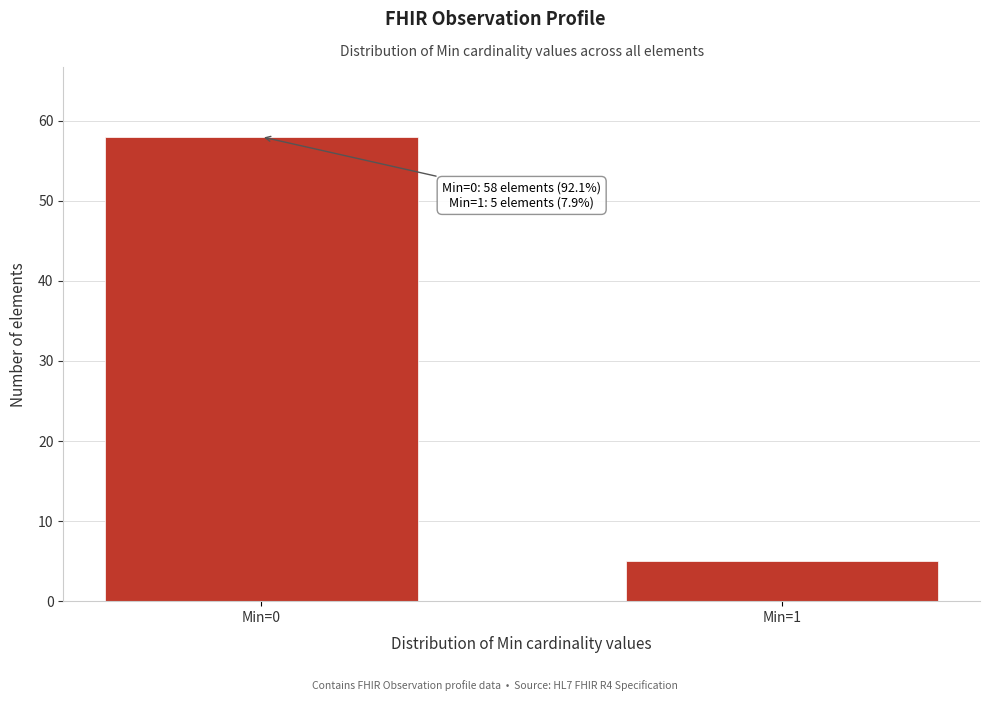

Reading right to left, transcribe all the data shown in this chart.

Min=1=5	Min=0=58